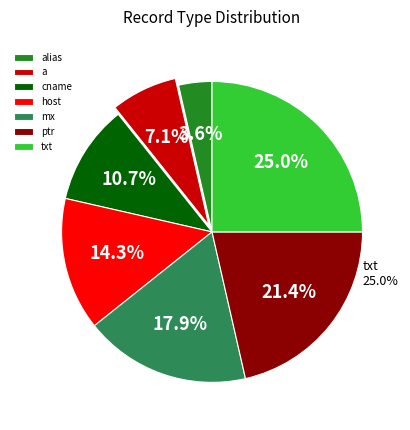

Rank the categories by value from lowest to highest.

alias, a, cname, host, mx, ptr, txt